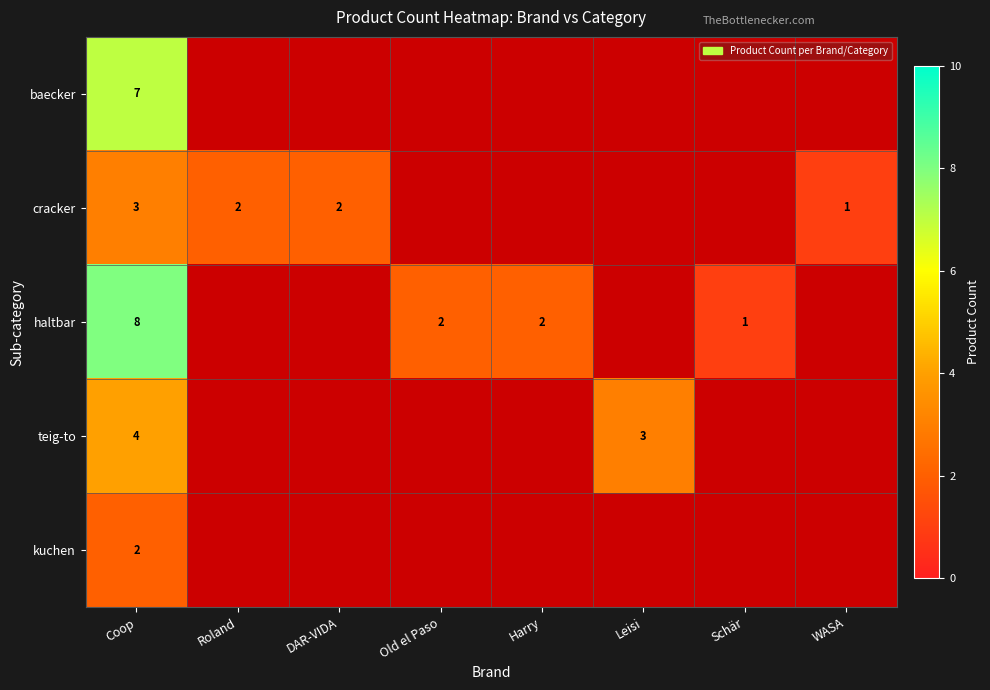

Is it true that teig-to equals 2 at Coop?

False